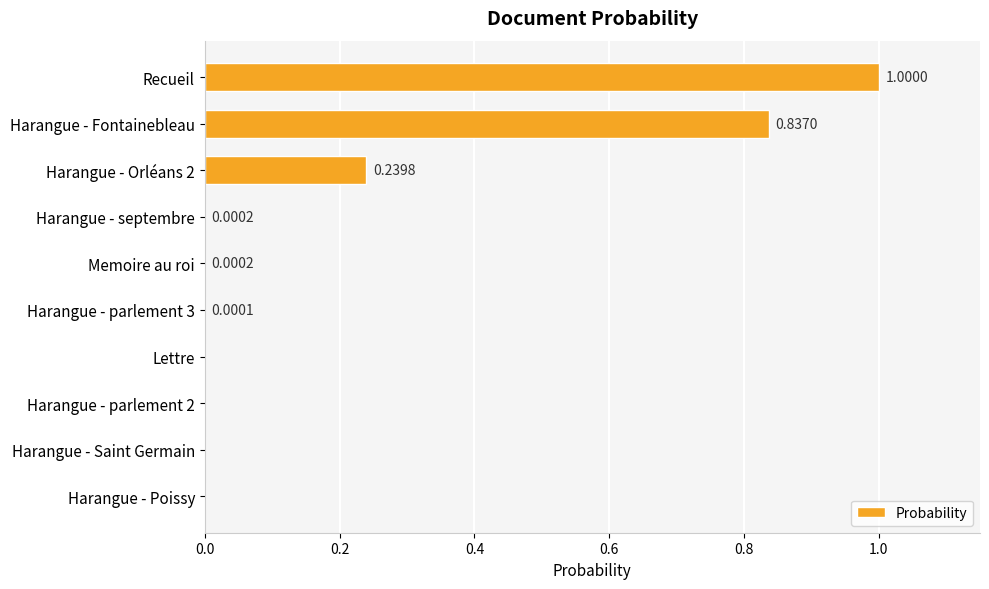

What is the sum of all values?

2.1